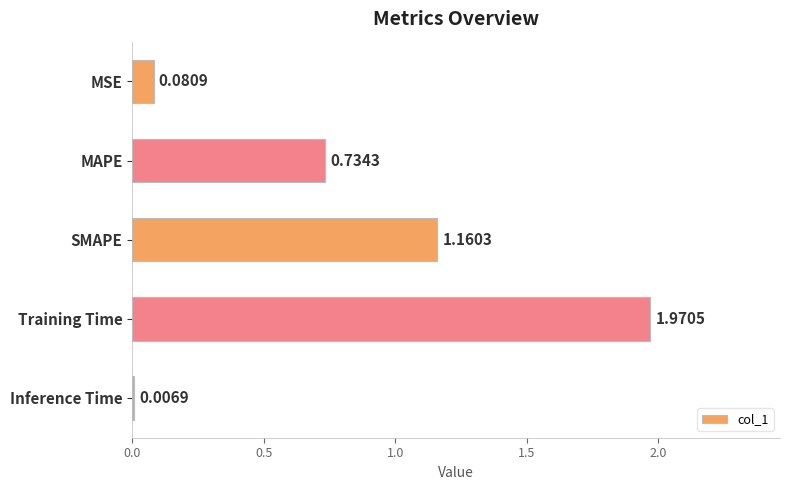

Where is the data nearest to the value 0?

Inference Time